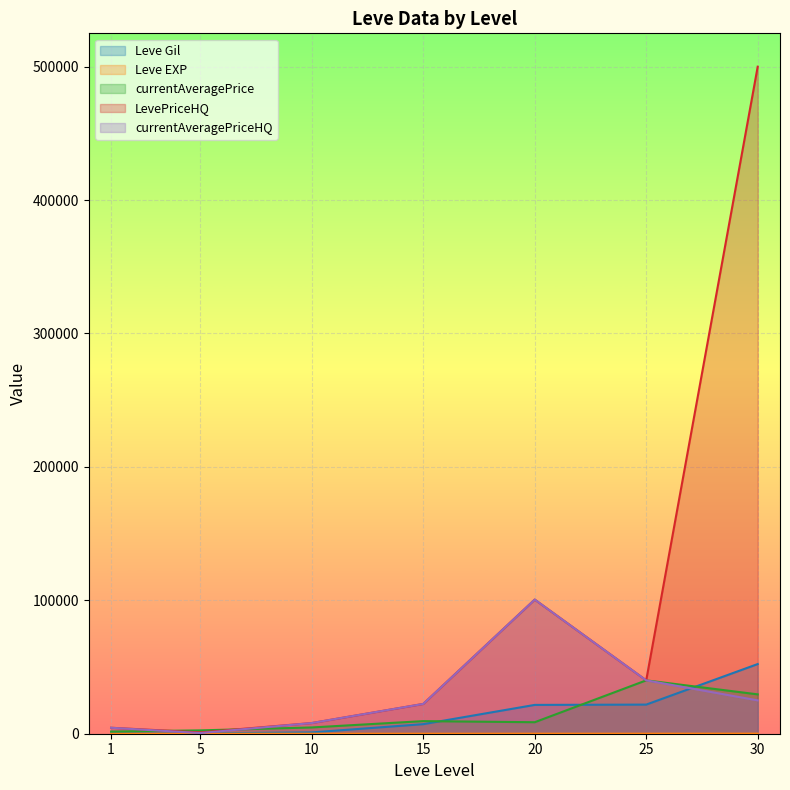

Which label corresponds to the smallest value in the chart?

1